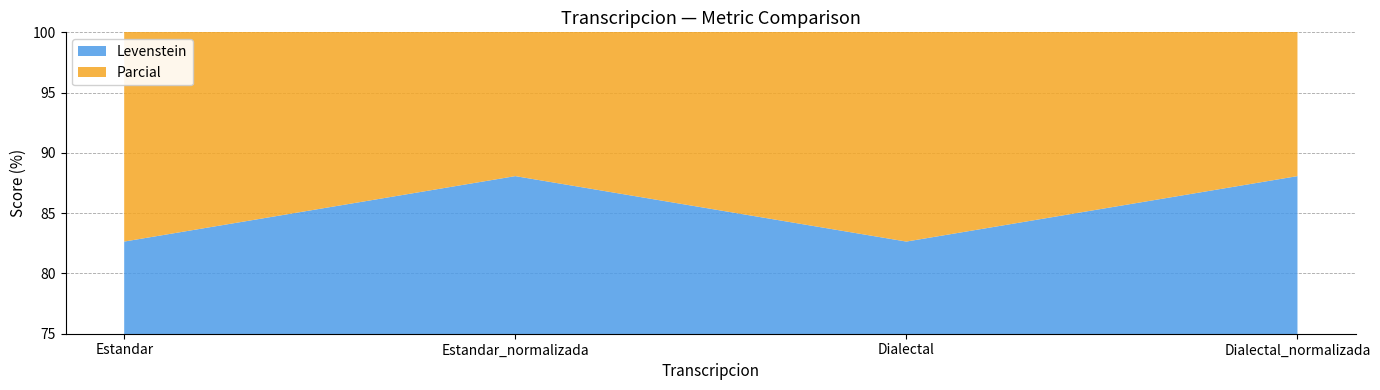

Reading left to right, extract all data points from this chart.

Levenstein: 82.6	88.1	82.6	88.1
Parcial: 88.9	92.8	88.9	92.8